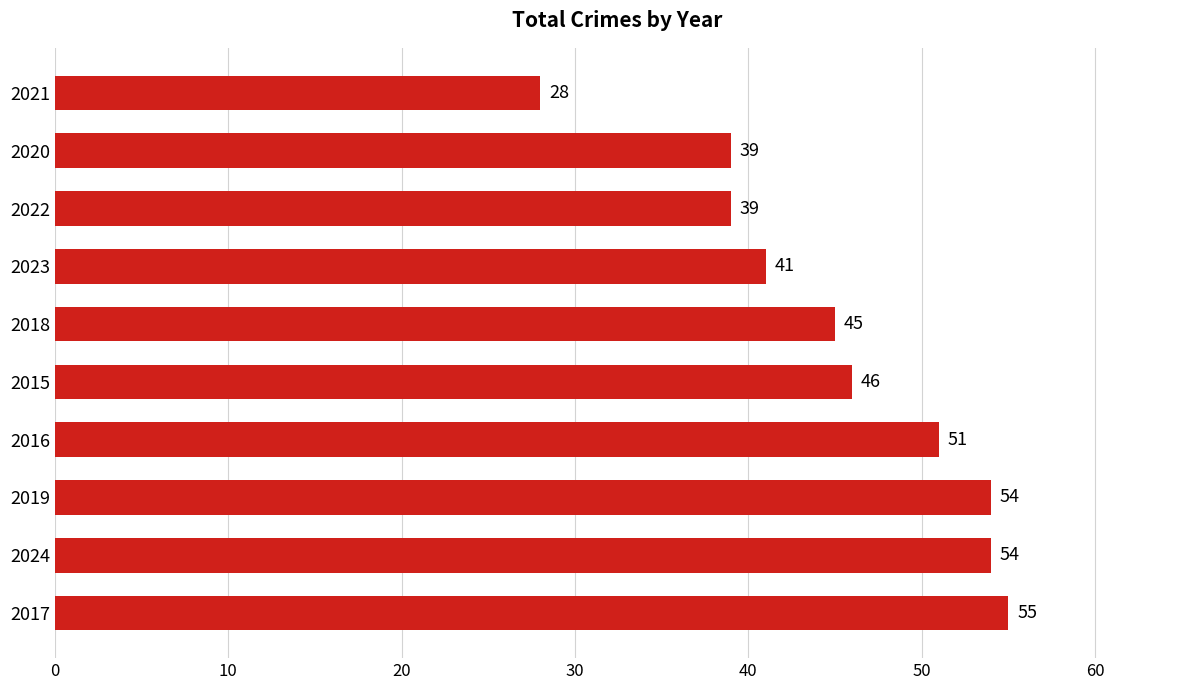

What is the greatest value displayed?

55